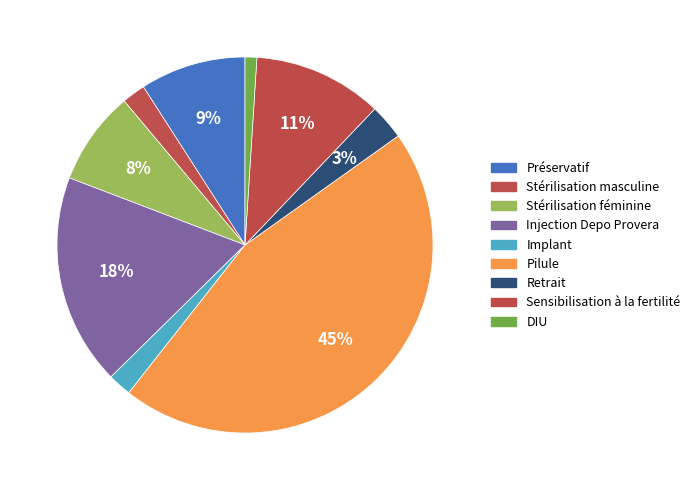

Does Sensibilisation à la fertilité represent more than half of the total?

No